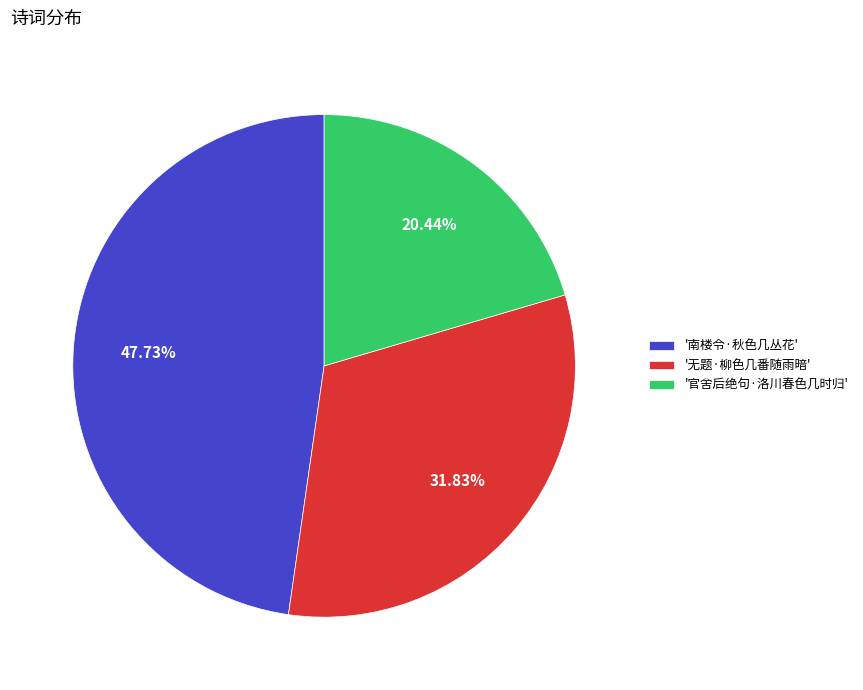

Is there a majority slice in this chart?

No